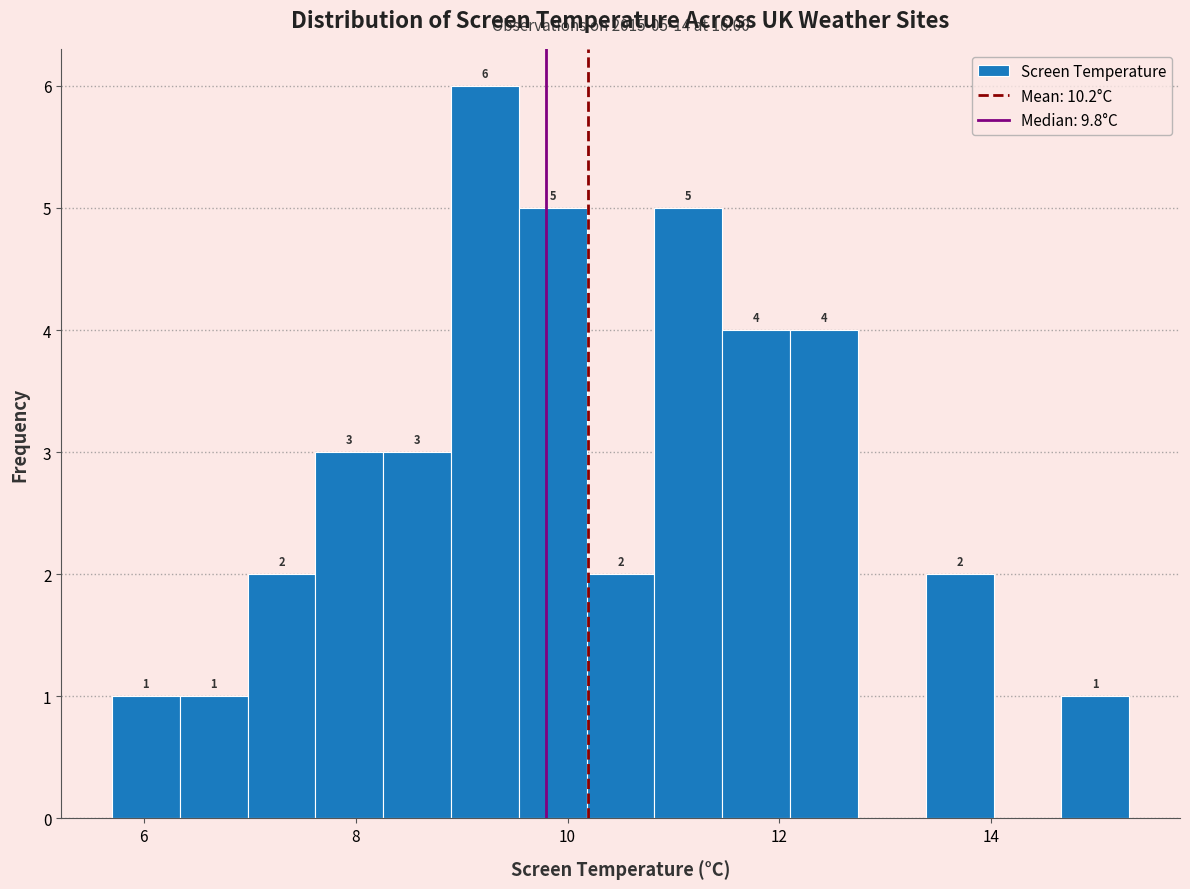

Read against the x-axis, roughly where is the centre of the tallest bar?

9.2